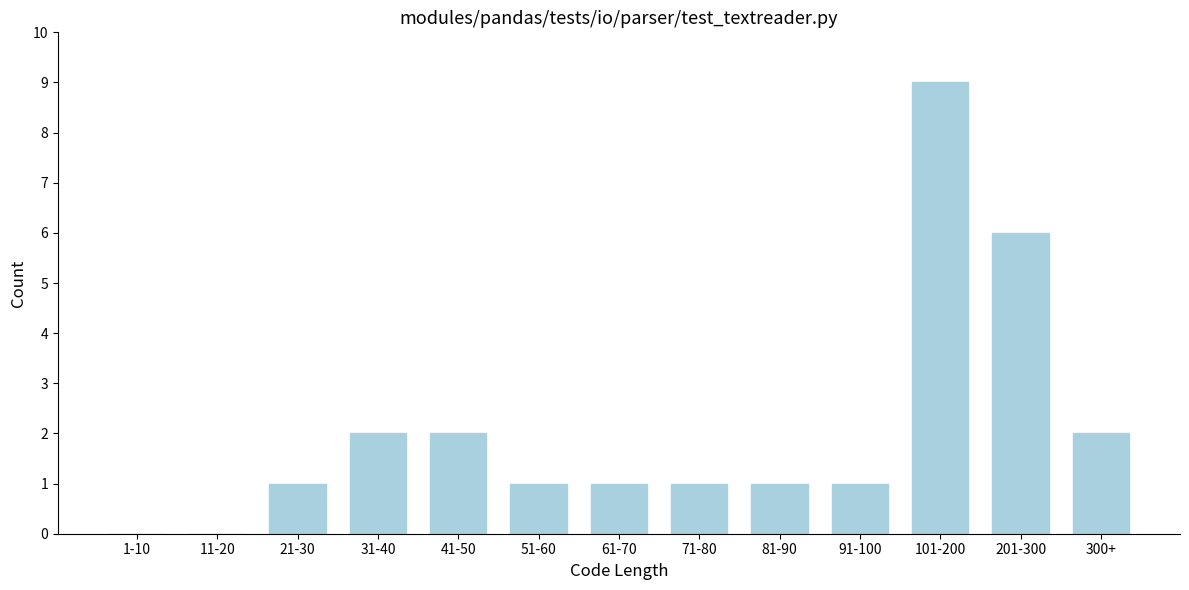

Reading right to left, what are all the values shown in this chart?

300+=2	201-300=6	101-200=9	91-100=1	81-90=1	71-80=1	61-70=1	51-60=1	41-50=2	31-40=2	21-30=1	11-20=0	1-10=0